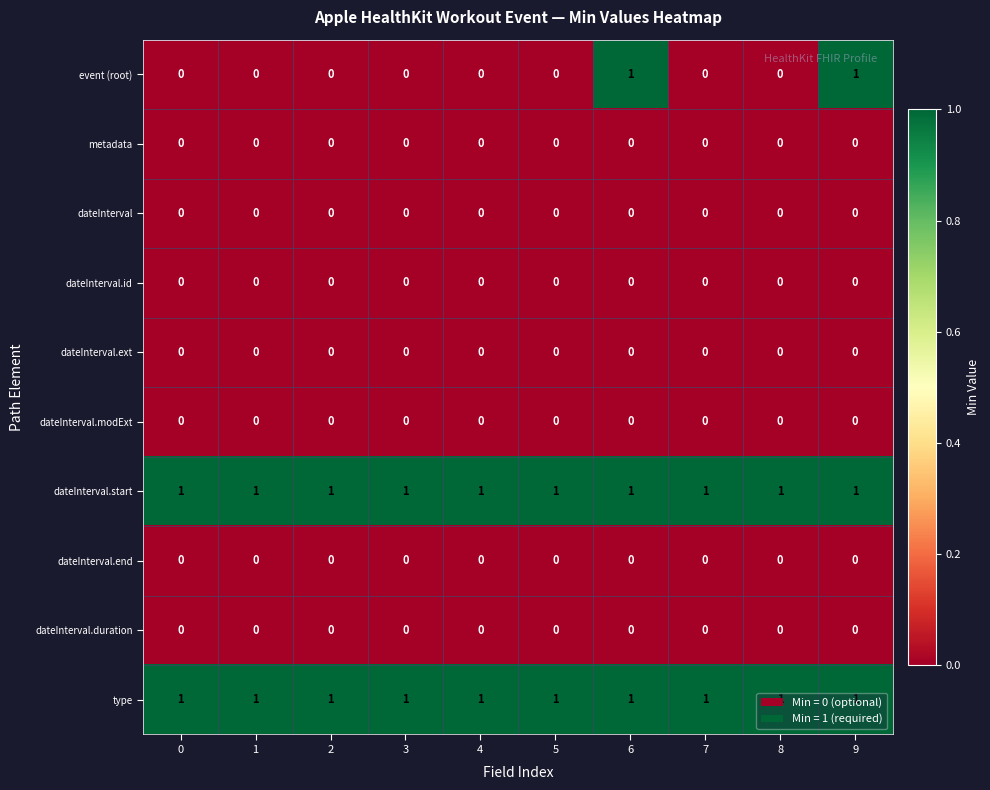

Is it true that metadata equals 0 at 7?

True